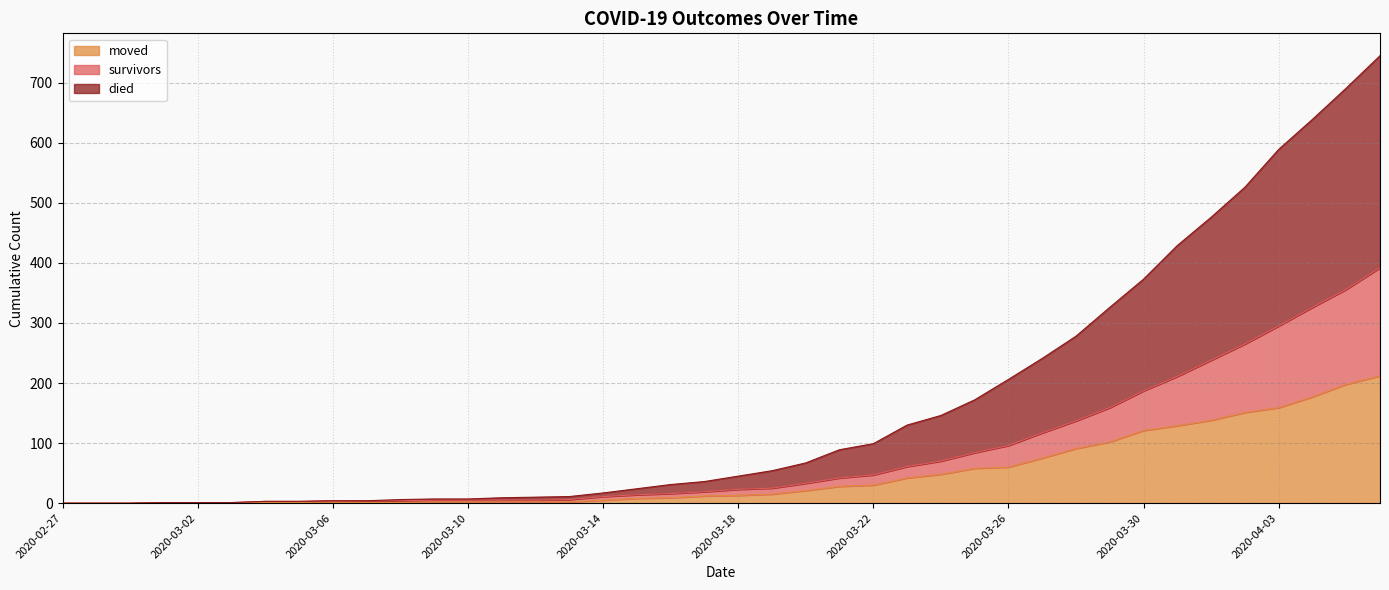

Reading left to right, extract all data points from this chart.

survivors: 2020-02-27=0	2020-02-28=0	2020-02-29=0	2020-03-01=1	2020-03-02=1	2020-03-03=1	2020-03-04=3	2020-03-05=3	2020-03-06=4	2020-03-07=4	2020-03-08=4	2020-03-09=5	2020-03-10=5	2020-03-11=5	2020-03-12=5	2020-03-13=6	2020-03-14=11	2020-03-15=14	2020-03-16=16	2020-03-17=19	2020-03-18=23	2020-03-19=25	2020-03-20=33	2020-03-21=42	2020-03-22=47	2020-03-23=61	2020-03-24=70	2020-03-25=84	2020-03-26=96	2020-03-27=117	2020-03-28=137	2020-03-29=159	2020-03-30=187	2020-03-31=211	2020-04-01=238	2020-04-02=265	2020-04-03=295	2020-04-04=326	2020-04-05=356	2020-04-06=392
died: 2020-02-27=0	2020-02-28=0	2020-02-29=0	2020-03-01=1	2020-03-02=1	2020-03-03=1	2020-03-04=3	2020-03-05=3	2020-03-06=4	2020-03-07=4	2020-03-08=6	2020-03-09=7	2020-03-10=7	2020-03-11=9	2020-03-12=10	2020-03-13=11	2020-03-14=17	2020-03-15=24	2020-03-16=31	2020-03-17=36	2020-03-18=45	2020-03-19=54	2020-03-20=67	2020-03-21=89	2020-03-22=99	2020-03-23=130	2020-03-24=146	2020-03-25=172	2020-03-26=206	2020-03-27=241	2020-03-28=278	2020-03-29=326	2020-03-30=373	2020-03-31=429	2020-04-01=476	2020-04-02=526	2020-04-03=589	2020-04-04=639	2020-04-05=691	2020-04-06=745
moved: 2020-02-27=0	2020-02-28=0	2020-02-29=0	2020-03-01=1	2020-03-02=1	2020-03-03=1	2020-03-04=1	2020-03-05=1	2020-03-06=2	2020-03-07=1	2020-03-08=1	2020-03-09=2	2020-03-10=2	2020-03-11=2	2020-03-12=2	2020-03-13=2	2020-03-14=5	2020-03-15=8	2020-03-16=9	2020-03-17=12	2020-03-18=13	2020-03-19=15	2020-03-20=21	2020-03-21=28	2020-03-22=30	2020-03-23=42	2020-03-24=48	2020-03-25=58	2020-03-26=60	2020-03-27=75	2020-03-28=91	2020-03-29=102	2020-03-30=121	2020-03-31=129	2020-04-01=138	2020-04-02=151	2020-04-03=159	2020-04-04=177	2020-04-05=198	2020-04-06=212